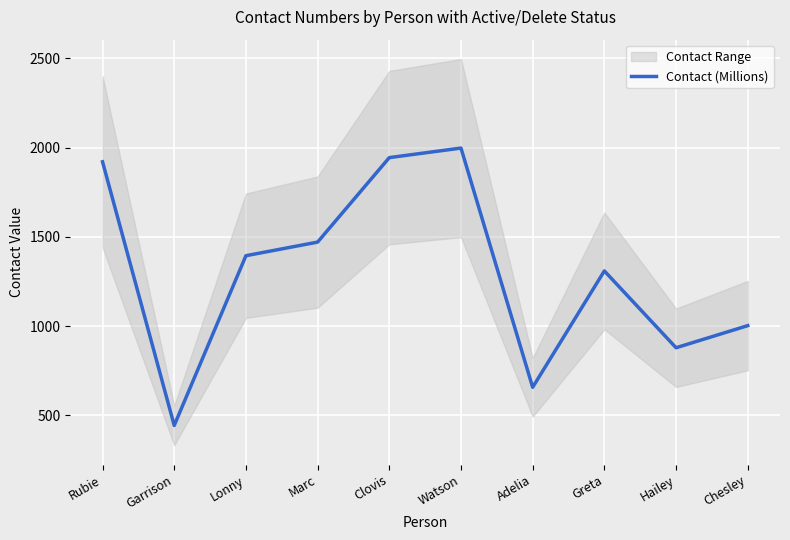

Which label corresponds to the smallest value in the chart?

Garrison